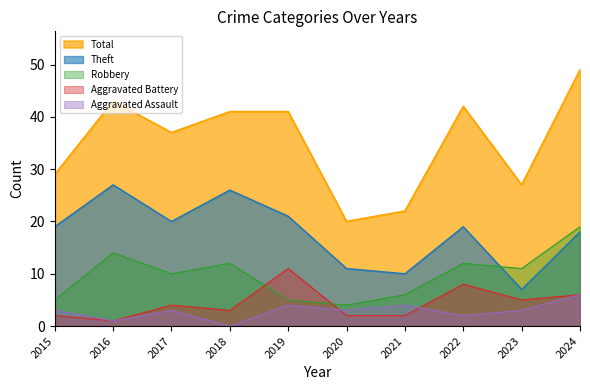

True or false: Theft has a value of 13 at 2021.

False